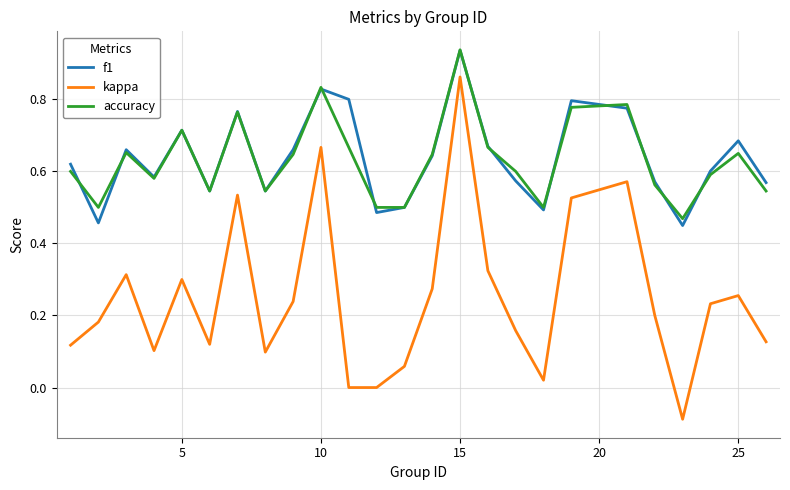

Which series has the widest spread of values?

kappa